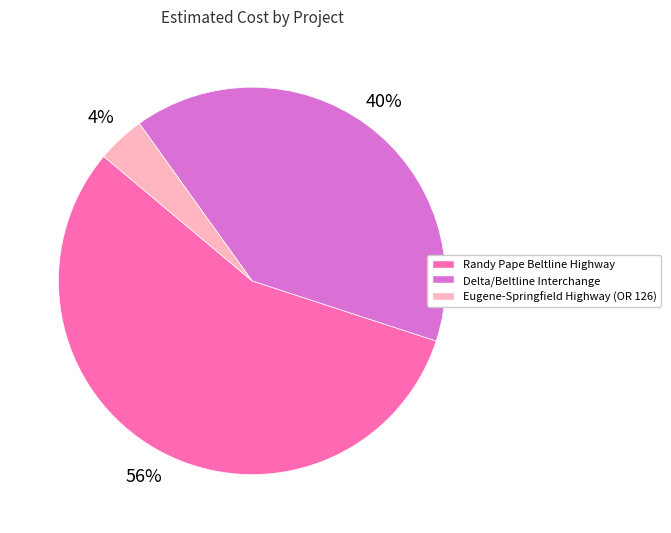

The Randy Pape Beltline Highway slice represents 47% of the pie. True or false?

False